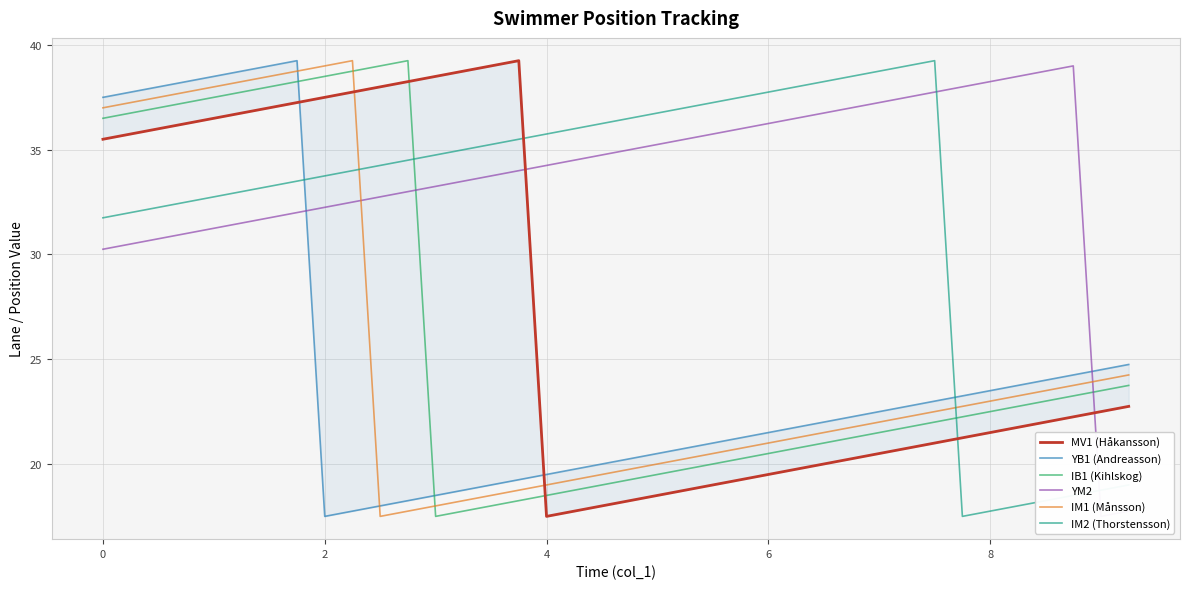

How many lines are shown in the chart?

6